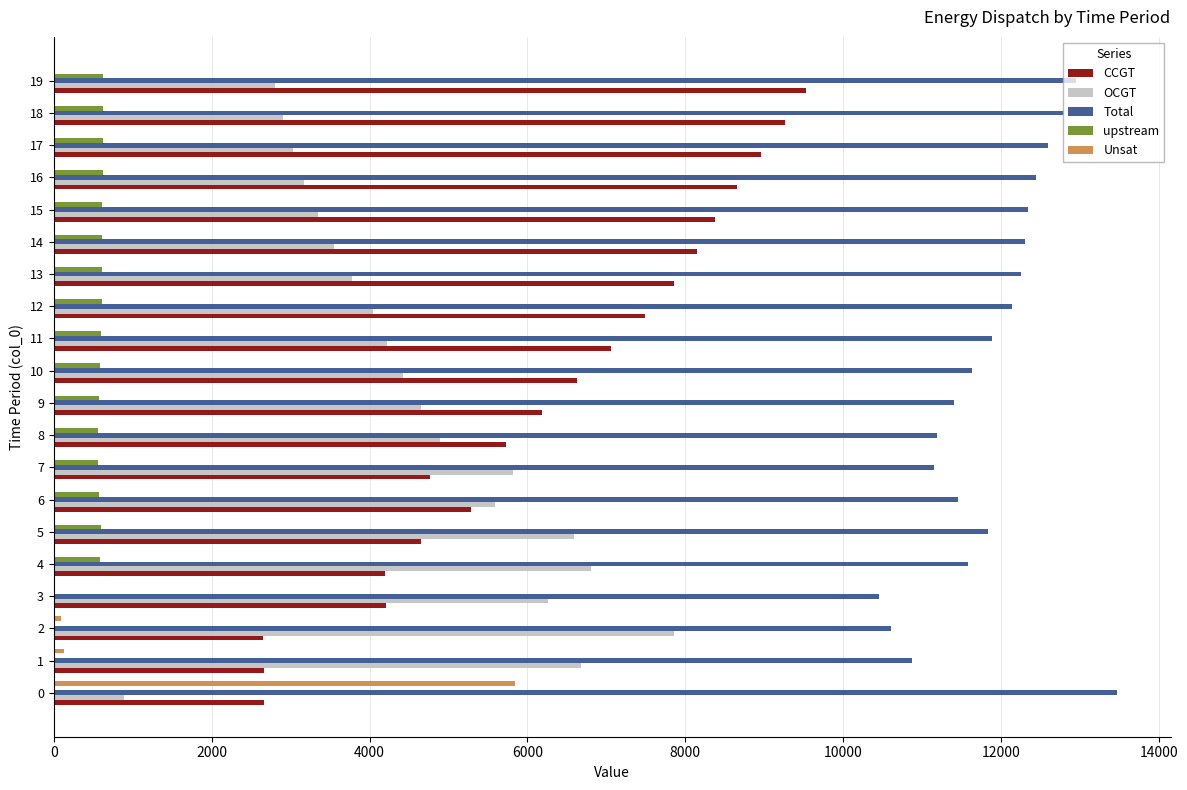

The value of CCGT at 0 is 4021. True or false?

False